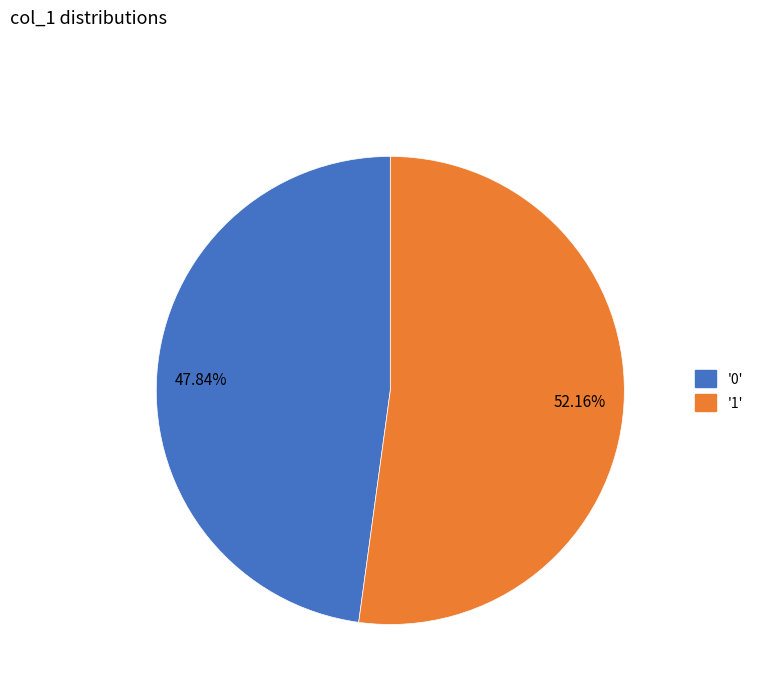

Which has a higher value, 52.16% or 47.84%?

52.16%